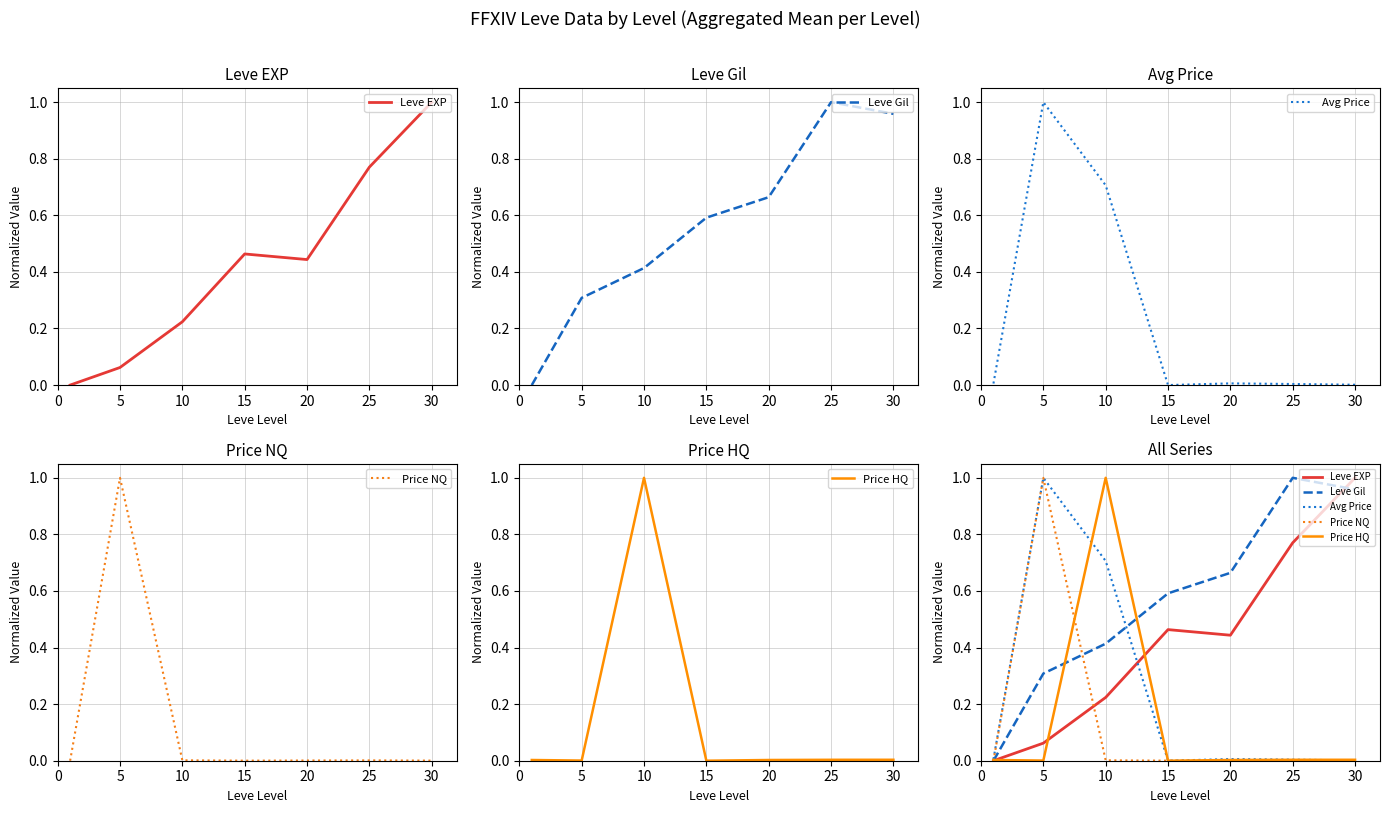

At 10, list the series in order from smallest to largest.

Price NQ, Leve EXP, Leve Gil, Avg Price, Price HQ